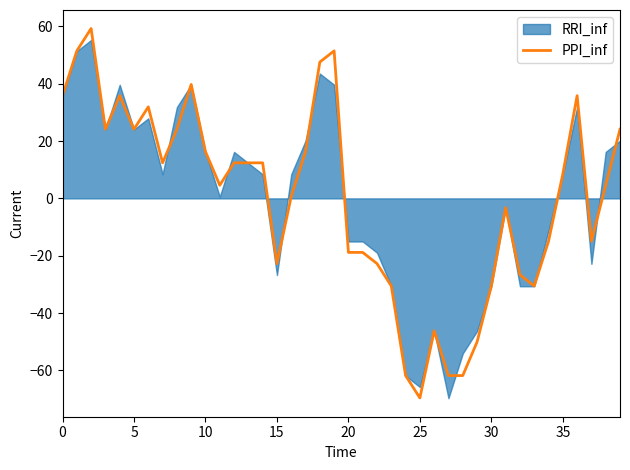

The value of PPI_inf at 25 is -69.6. True or false?

True